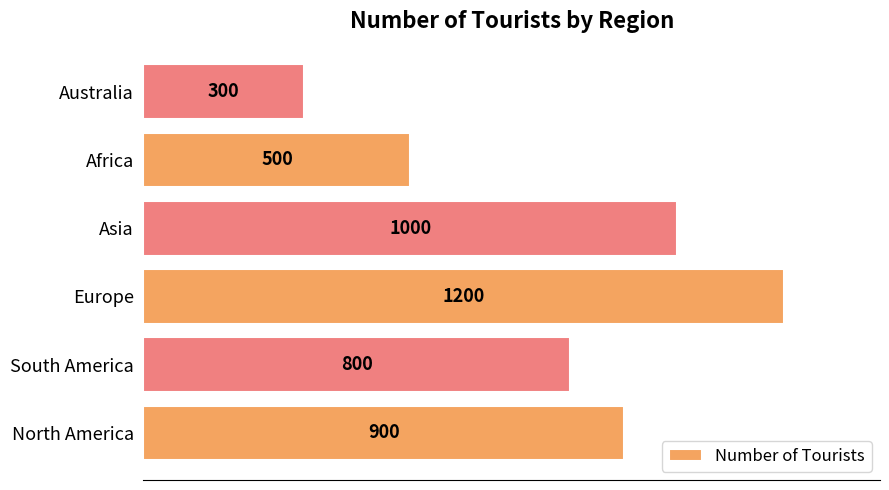

List the labels in order of value, smallest first.

Australia, Africa, South America, North America, Asia, Europe